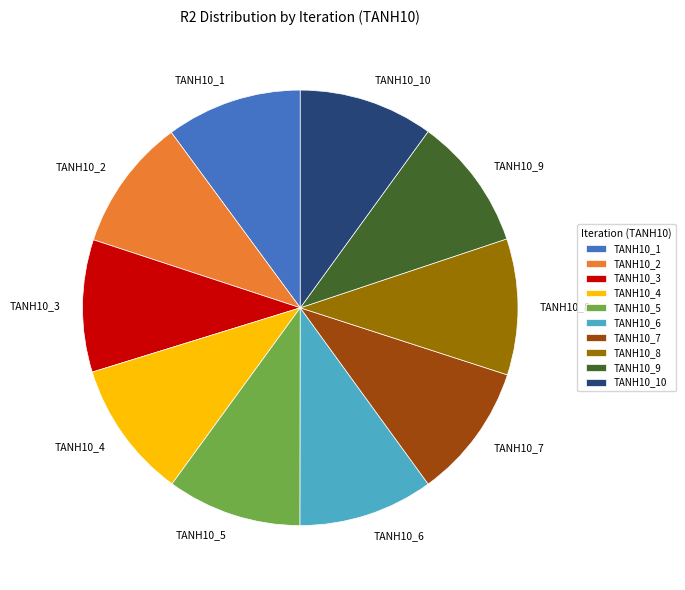

Is it true that TANH10_6 is 10% of the pie?

True